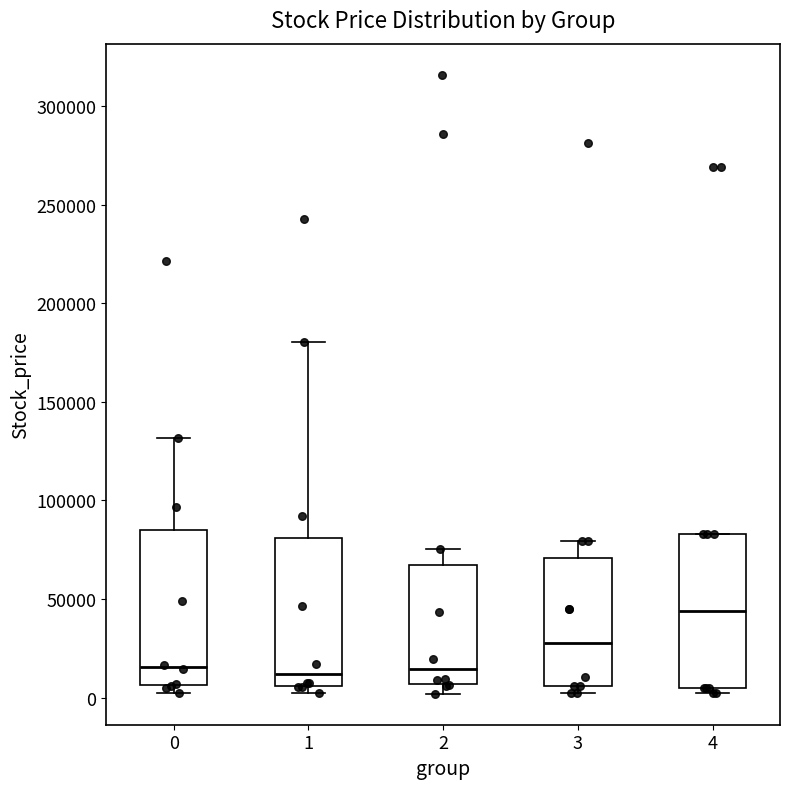

Reading left to right, read every box against the y-axis: the position of its median line, the range the box covers, and the ends of its whiskers. The values are not printed on the chart, so give them approximately, as read against the axis.

0: median 15000, box 5000 to 85000, whiskers 0 to 130000
1: median 10000, box 5000 to 80000, whiskers 0 to 180000
2: median 15000, box 5000 to 65000, whiskers 0 to 75000
3: median 30000, box 5000 to 70000, whiskers 0 to 80000
4: median 45000, box 5000 to 85000, whiskers 0 to 85000